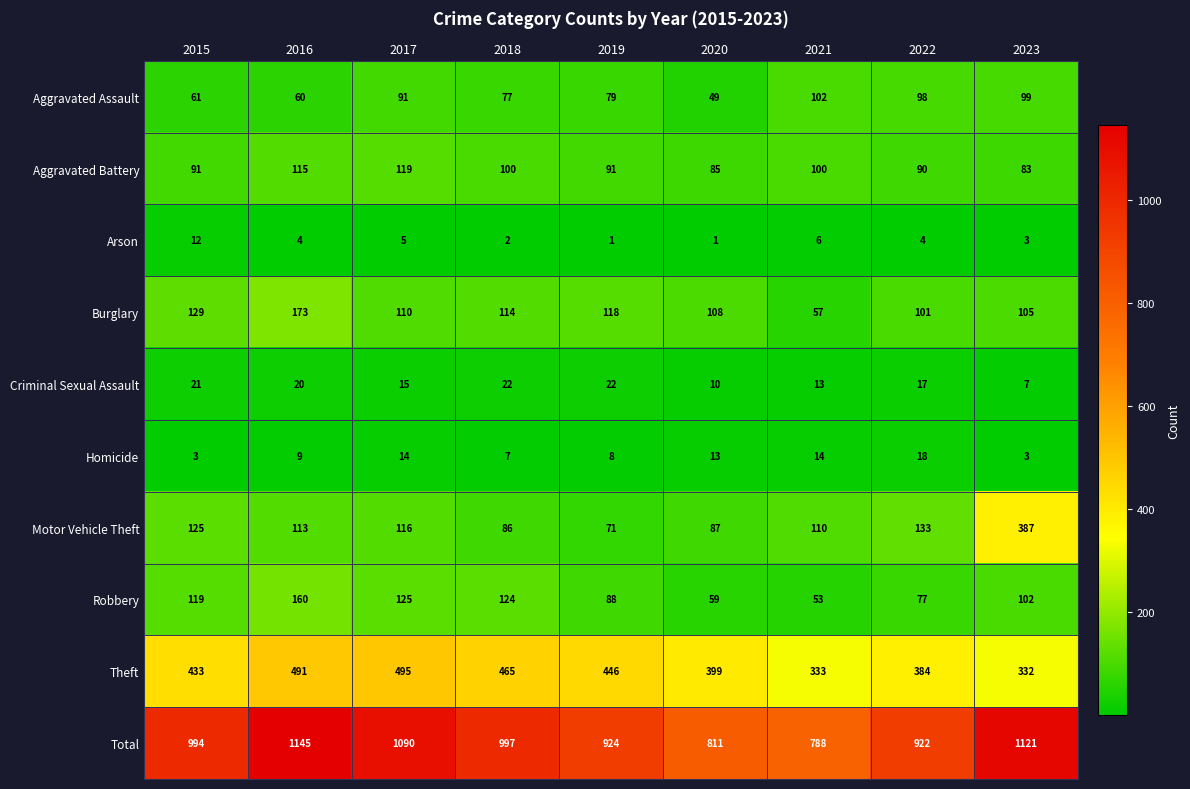

What is the minimum value shown in the chart?

1